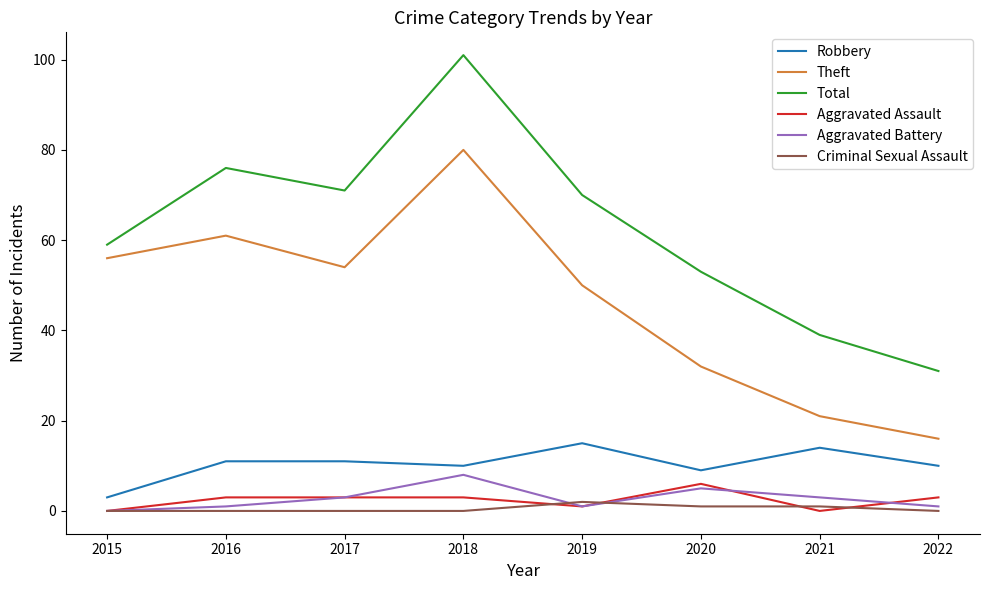

What is the difference between the second highest and minimum values in the Theft series?

45